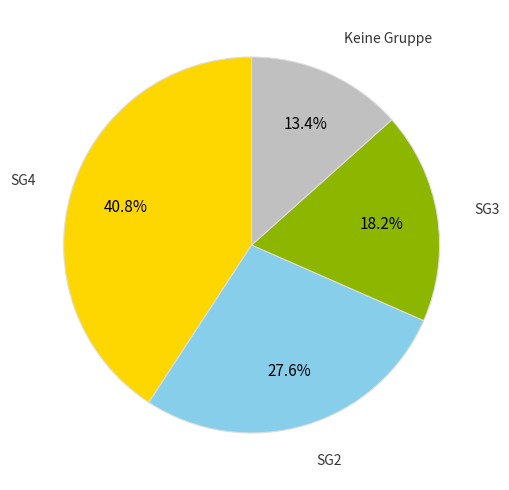

Is there a majority slice in this chart?

No